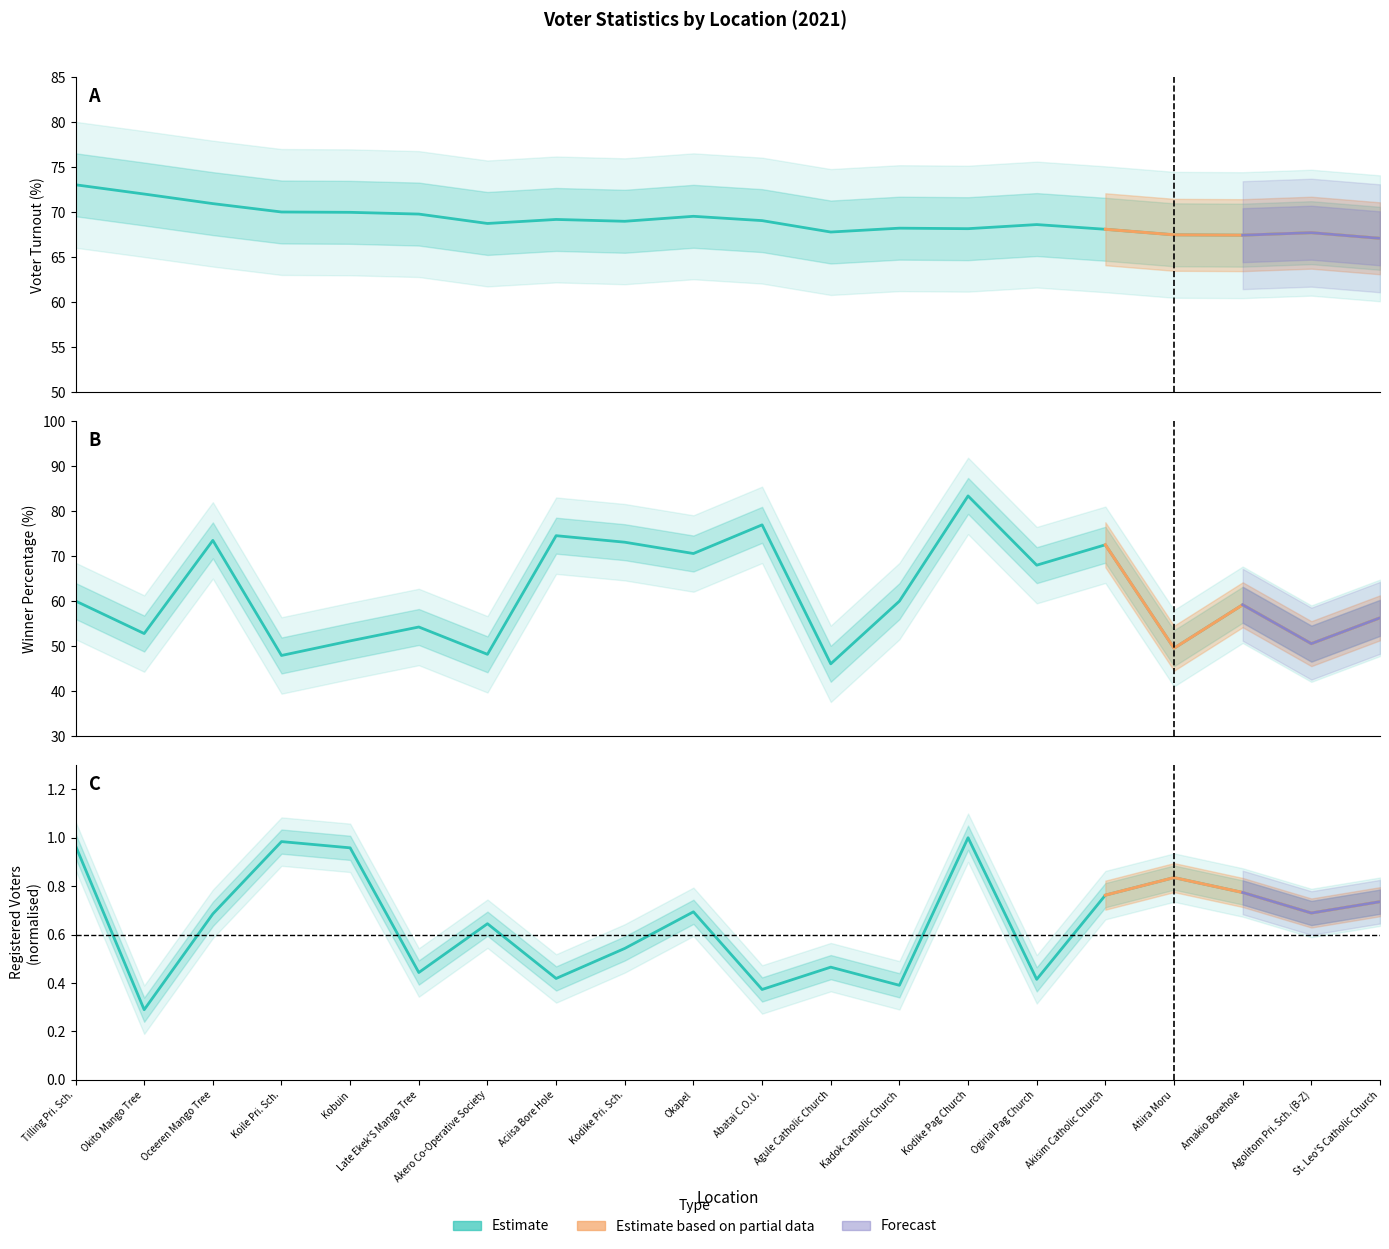

Reading left to right, transcribe all the data shown in this chart.

voter_turnout: 73.1	72.0	71.0	70.0	70.0	69.8	68.8	69.2	69.0	69.6	69.1	67.8	68.2	68.2	68.6	68.1	67.5	67.5	67.7	67.1
winner_percentage: 60.0	52.8	73.5	47.9	51.2	54.3	48.2	74.6	73.1	70.6	77.0	46.1	60.0	83.4	68.0	72.5	49.5	59.2	50.5	56.3
registered_voters: 1.0	0.3	0.7	1.0	1.0	0.4	0.6	0.4	0.5	0.7	0.4	0.5	0.4	1.0	0.4	0.8	0.8	0.8	0.7	0.7